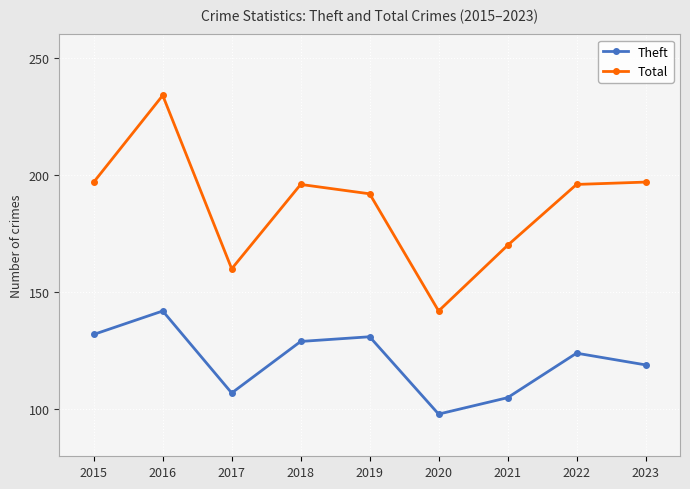

Where is the first local minimum for Total?

2017